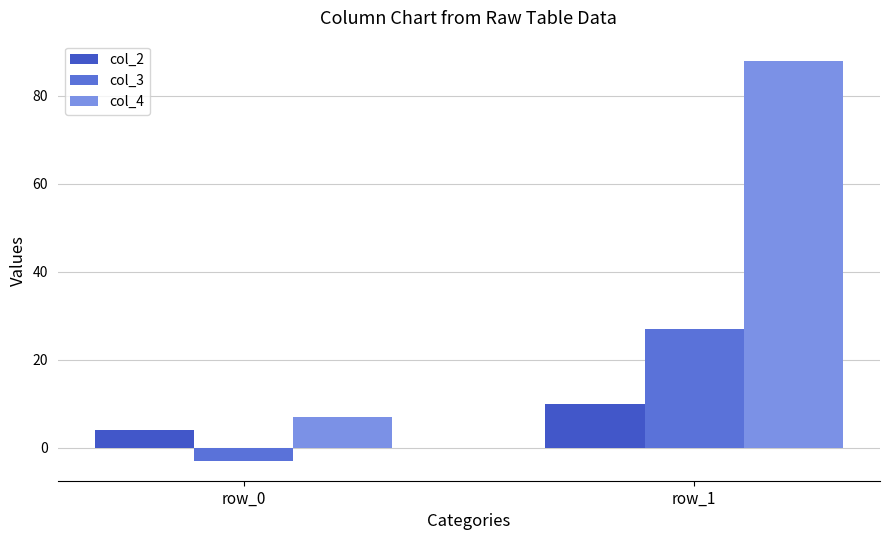

Reading left to right, list all the values displayed in this chart.

col_2: 4	10
col_3: -3	27
col_4: 7	88